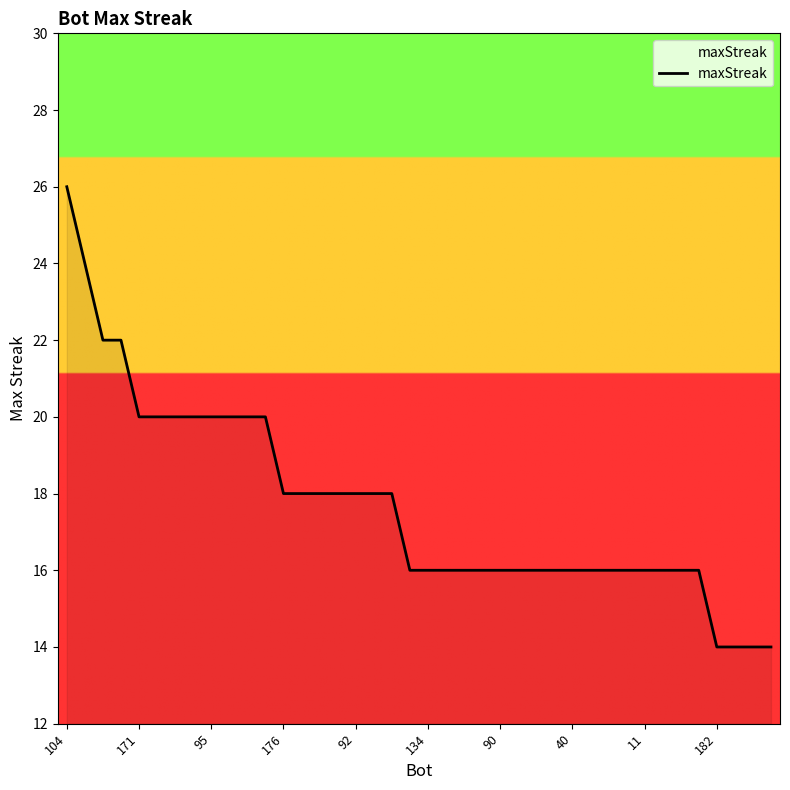

Count the number of categories in the chart.

40